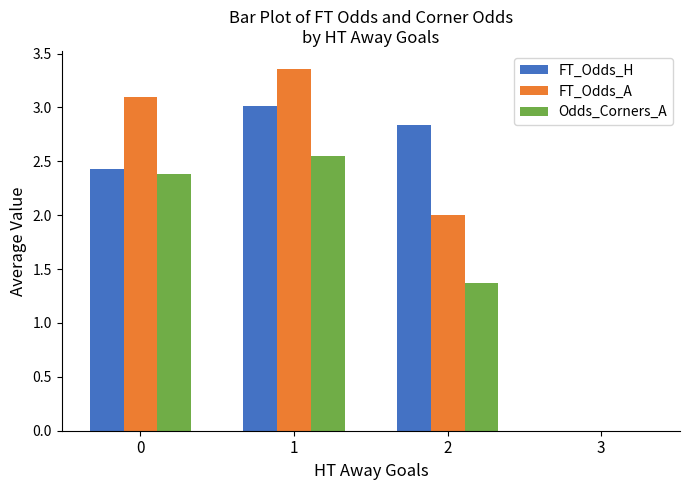

Which series changed the most between 0 and 3?

FT_Odds_A